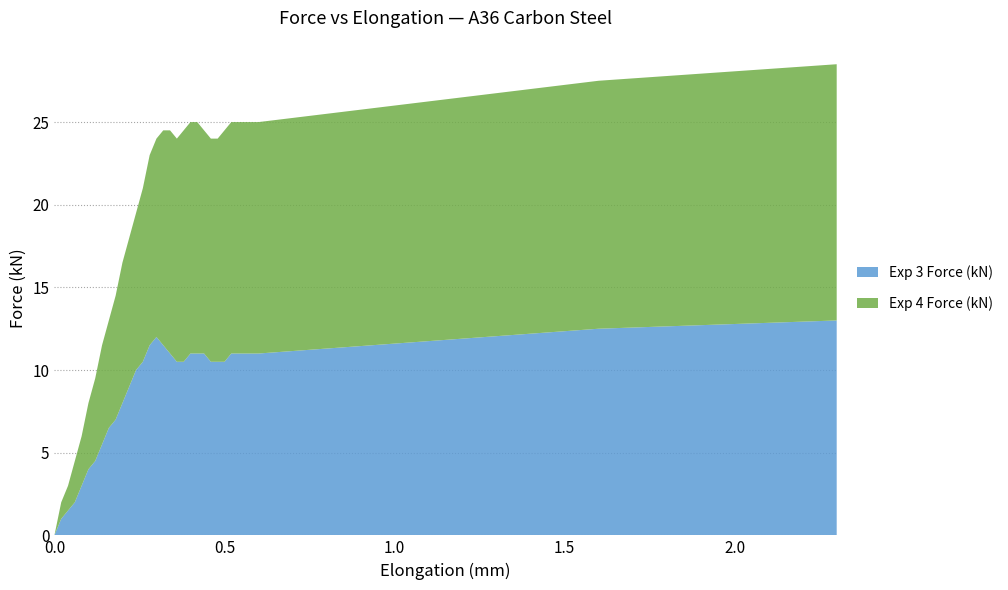

Reading right to left, transcribe all the data shown in this chart.

Exp 3 Force (kN): 2.3=13.0	1.6=12.5	0.6=11.0	0.58=11.0	0.56=11.0	0.54=11.0	0.52=11.0	0.5=10.5	0.48=10.5	0.46=10.5	0.44=11.0	0.42=11.0	0.4=11.0	0.38=10.5	0.36=10.5	0.34=11.0	0.32=11.5	0.3=12.0	0.28=11.5	0.26=10.5	0.24=10.0	0.22=9.0	0.2=8.0	0.18=7.0	0.16=6.5	0.14=5.5	0.12=4.5	0.1=4.0	0.08=3.0	0.06=2.0	0.04=1.5	0.02=1.0	0.0=0.0
Exp 4 Force (kN): 2.3=15.5	1.6=15.0	0.6=14.0	0.58=14.0	0.56=14.0	0.54=14.0	0.52=14.0	0.5=14.0	0.48=13.5	0.46=13.5	0.44=13.5	0.42=14.0	0.4=14.0	0.38=14.0	0.36=13.5	0.34=13.5	0.32=13.0	0.3=12.0	0.28=11.5	0.26=10.5	0.24=9.5	0.22=9.0	0.2=8.5	0.18=7.5	0.16=6.5	0.14=6.0	0.12=5.0	0.1=4.0	0.08=3.0	0.06=2.5	0.04=1.5	0.02=1.0	0.0=0.0